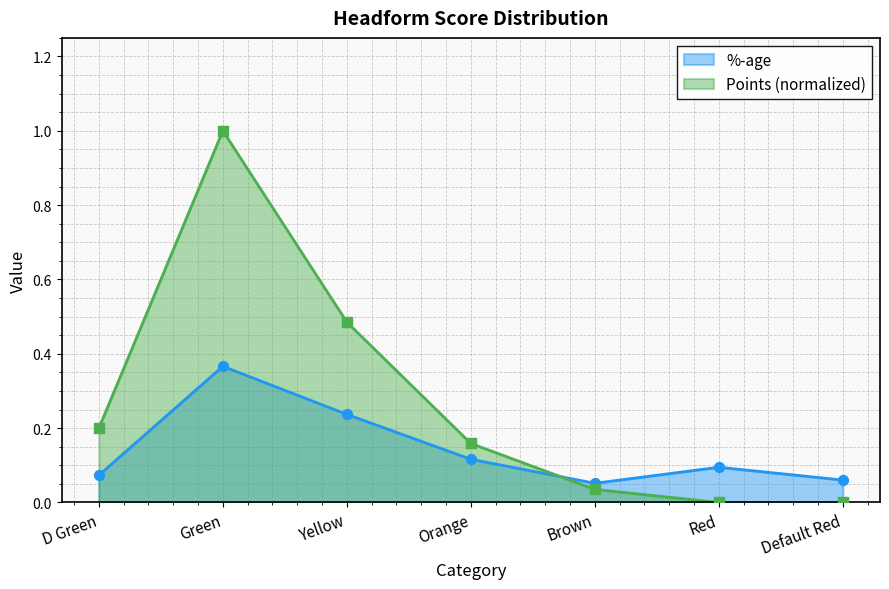

Which series reaches the minimum Y coordinate?

Points